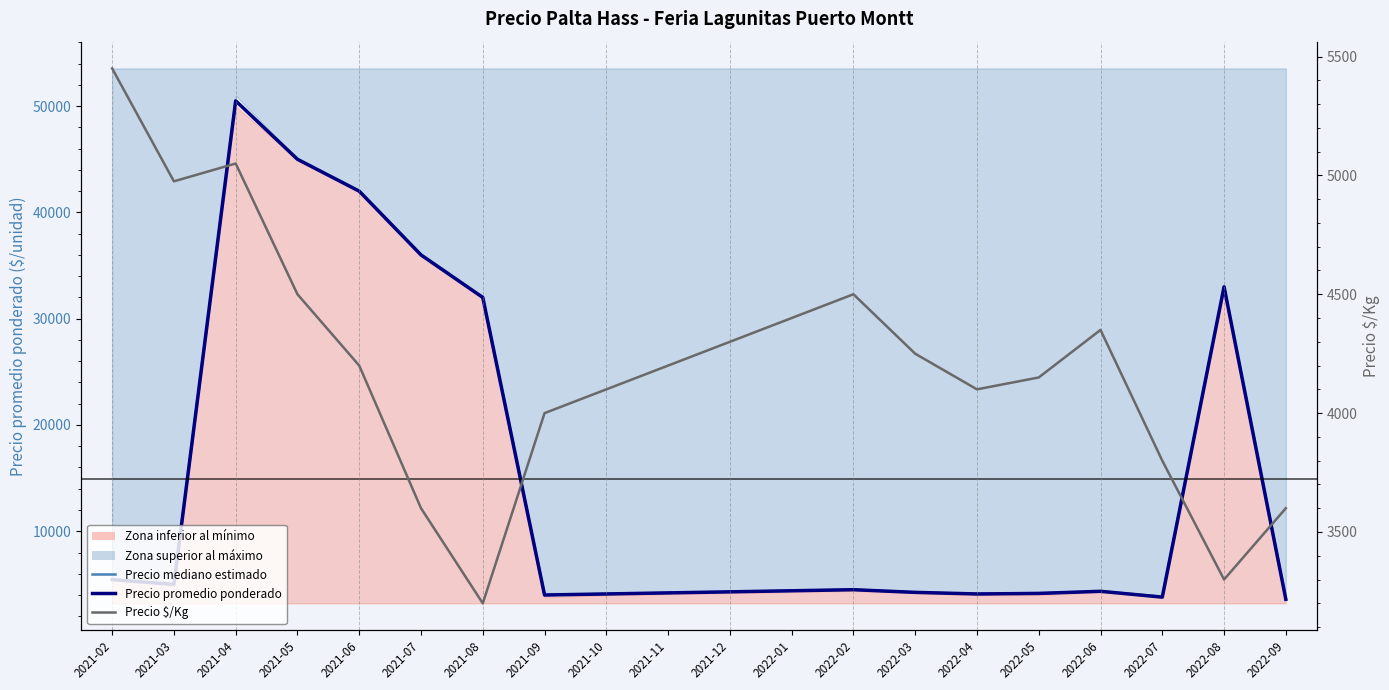

True or false: Precio mediano estimado and Precio promedio ponderado intersect in this chart.

False